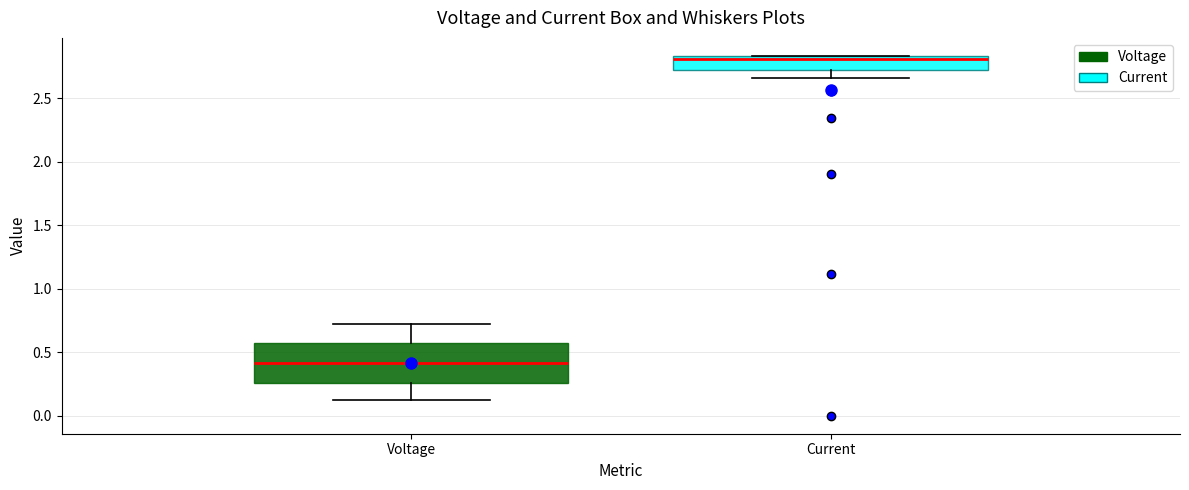

Reading left to right, read every box against the y-axis: the position of its median line, the range the box covers, and the ends of its whiskers. The values are not printed on the chart, so give them approximately, as read against the axis.

Voltage: median 0.40, box 0.25 to 0.55, whiskers 0.15 to 0.70
Current: median 2.80, box 2.70 to 2.85, whiskers 2.65 to 2.85